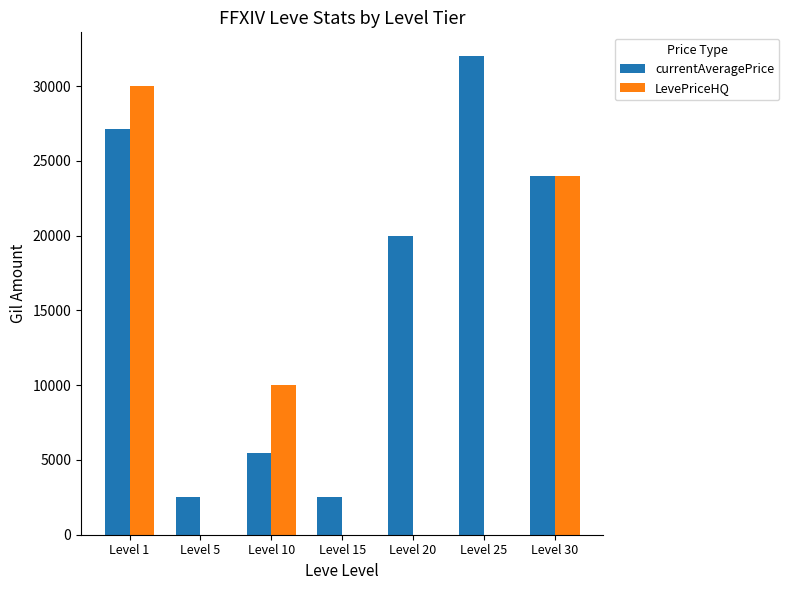

What are all the series names shown in the legend?

currentAveragePrice, LevePriceHQ